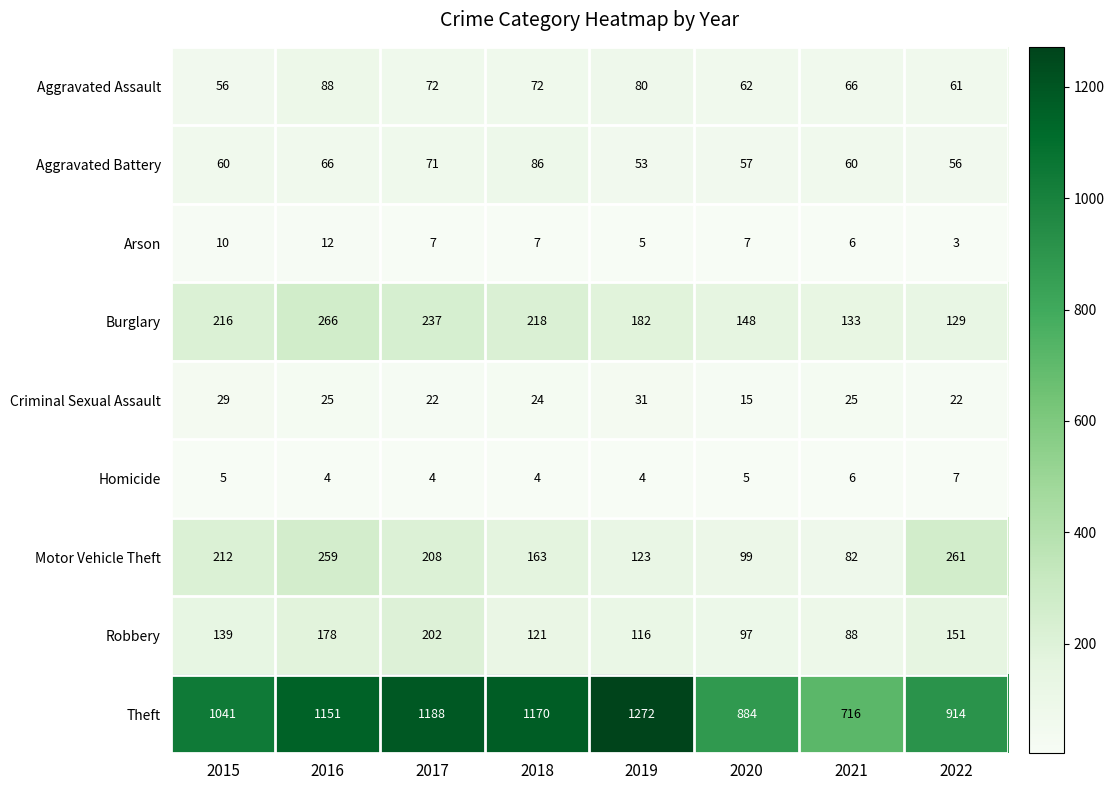

Which series has the largest range (max minus min)?

Theft